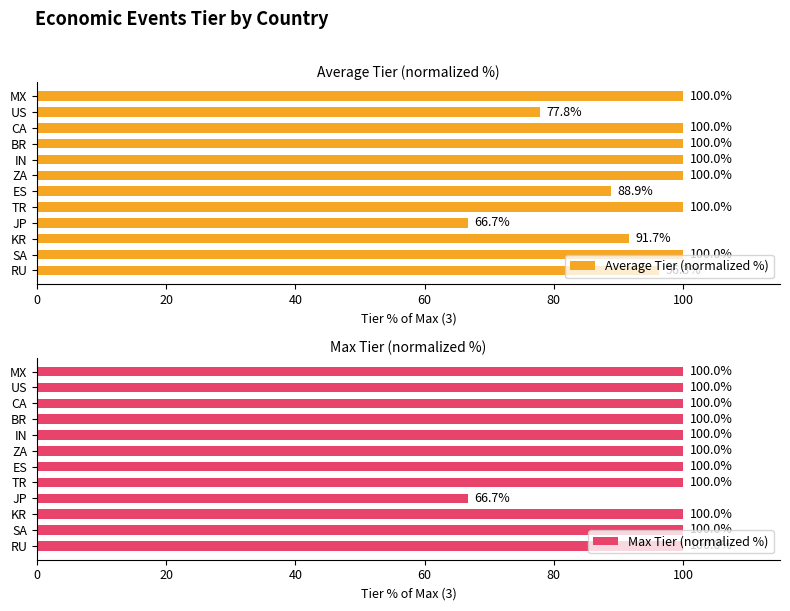

Rank the series by their maximum value, from lowest to highest.

Average Tier (normalized %), Max Tier (normalized %)